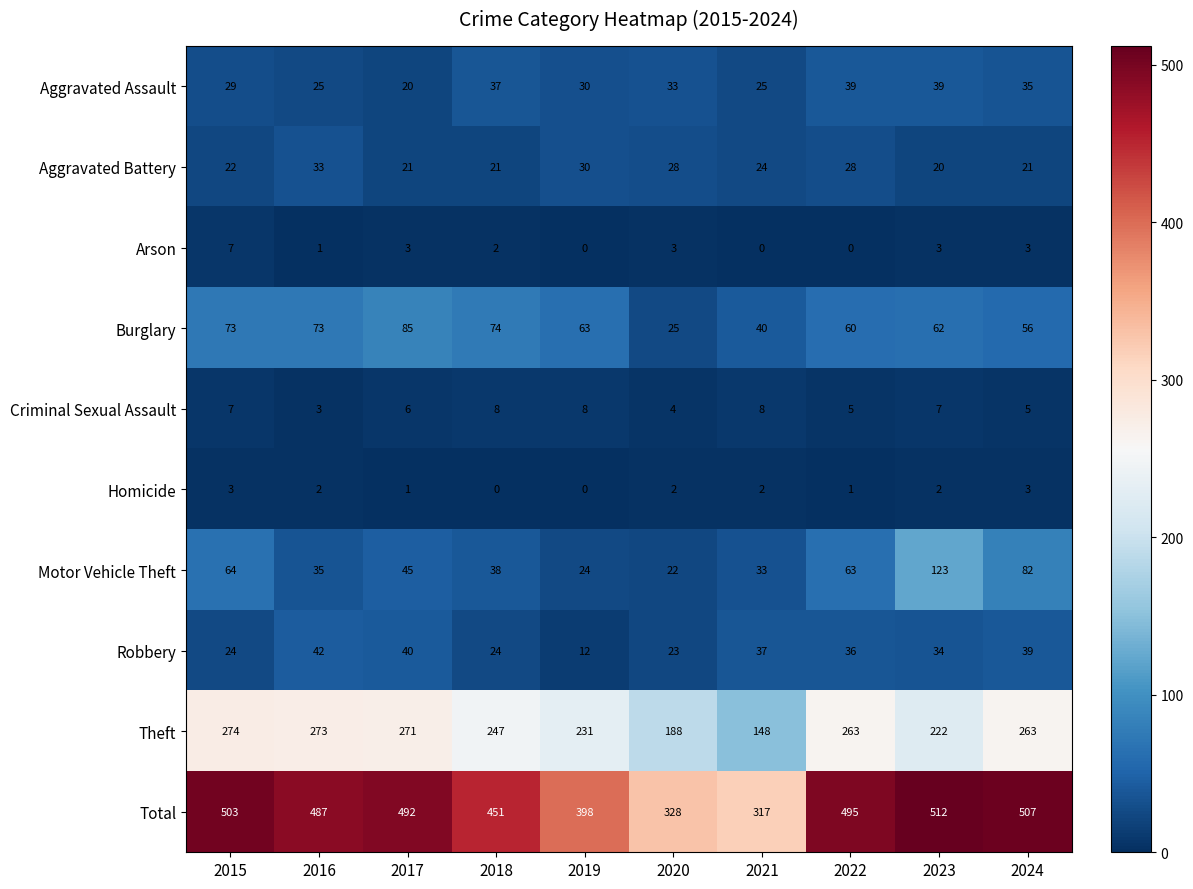

What is the maximum value for Robbery?

42